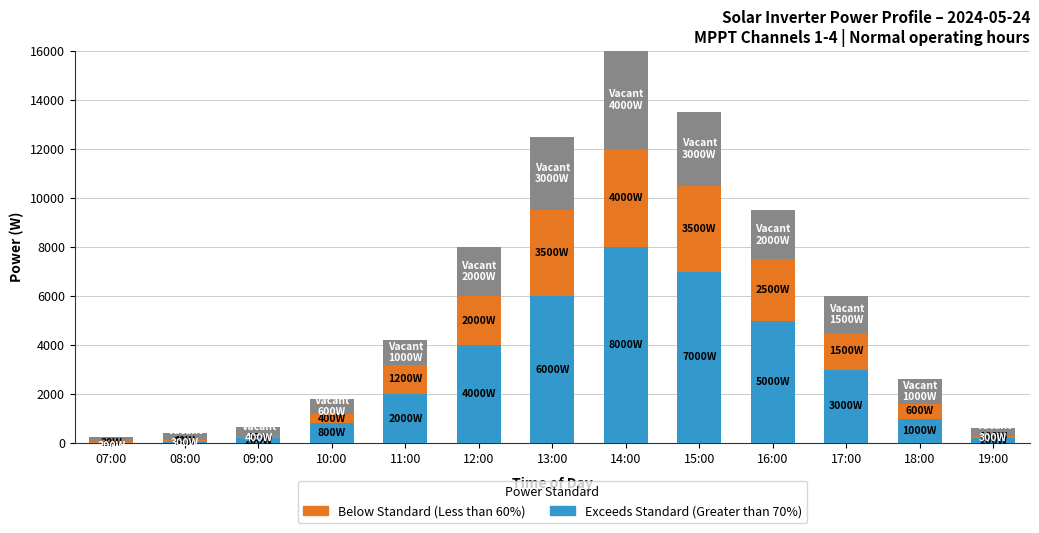

At which category is the sum across all series the highest?

14:00